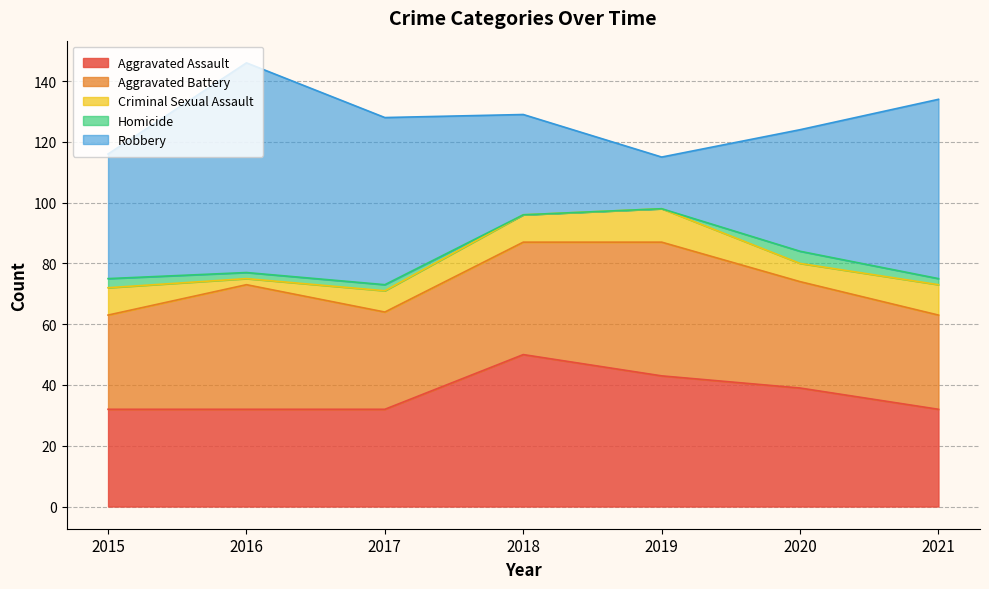

At how many categories does at least one series exceed 13?

7